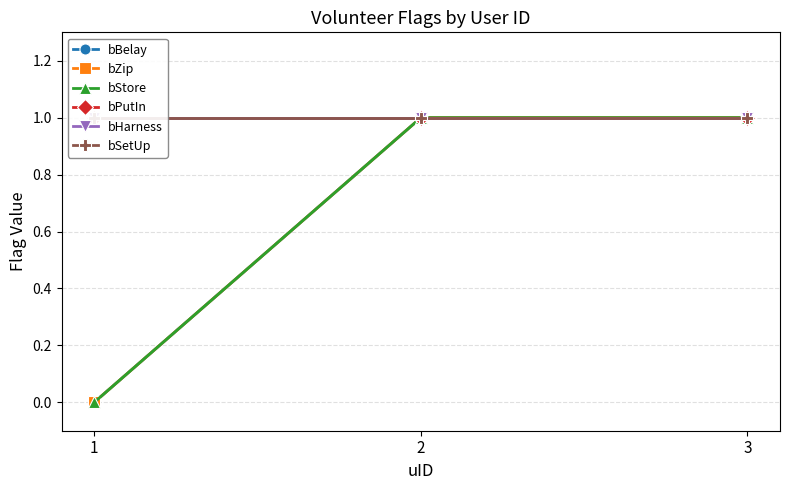

Reading left to right, transcribe all the data shown in this chart.

bBelay: 0	1	1
bZip: 0	1	1
bStore: 0	1	1
bPutIn: 1	1	1
bHarness: 1	1	1
bSetUp: 1	1	1